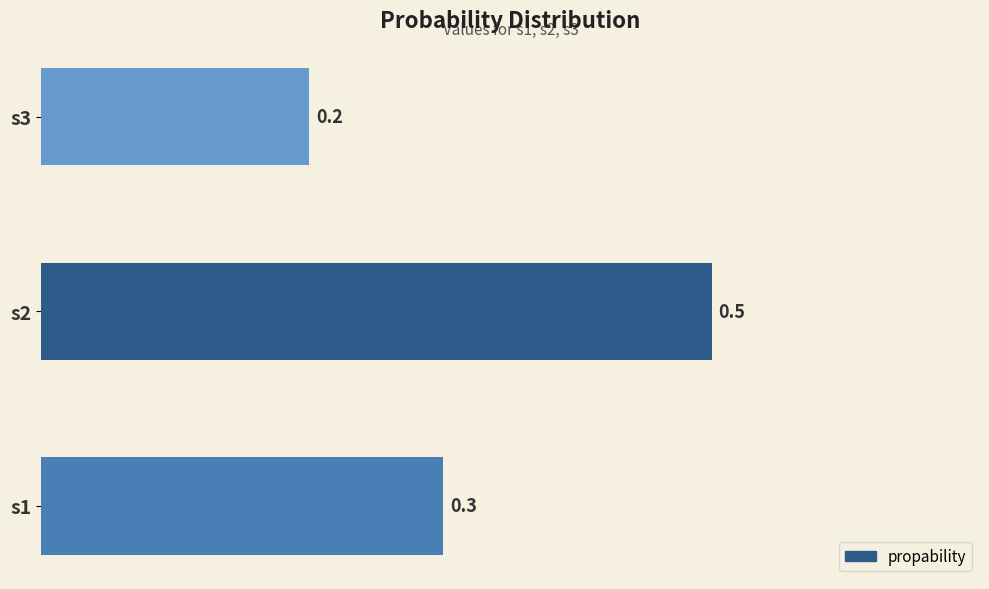

At which label is the value closest to 0?

s3